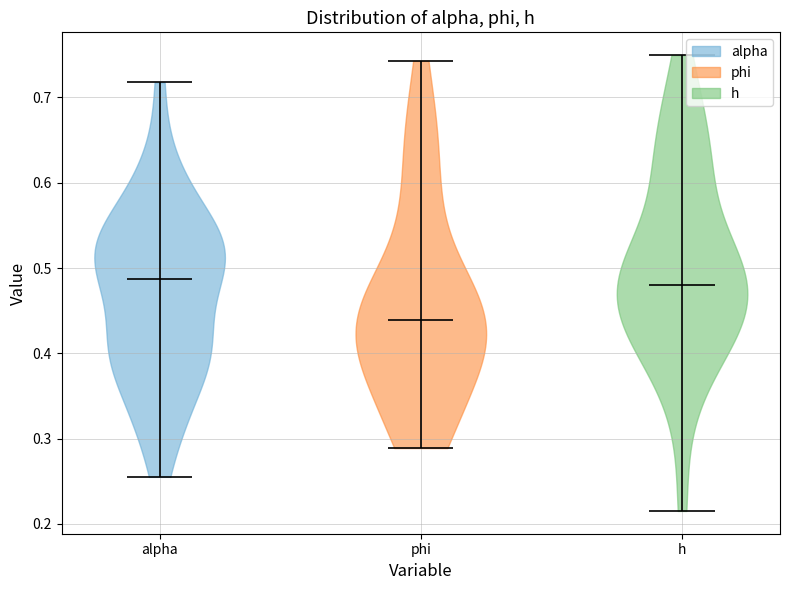

Reading left to right, read every violin against the y-axis: where its median line is, and the lowest and highest points it reaches. The values are not printed on the chart, so give them approximately, as read against the axis.

alpha: median line 0.49, lowest point 0.26, highest point 0.72
phi: median line 0.44, lowest point 0.29, highest point 0.74
h: median line 0.48, lowest point 0.22, highest point 0.75